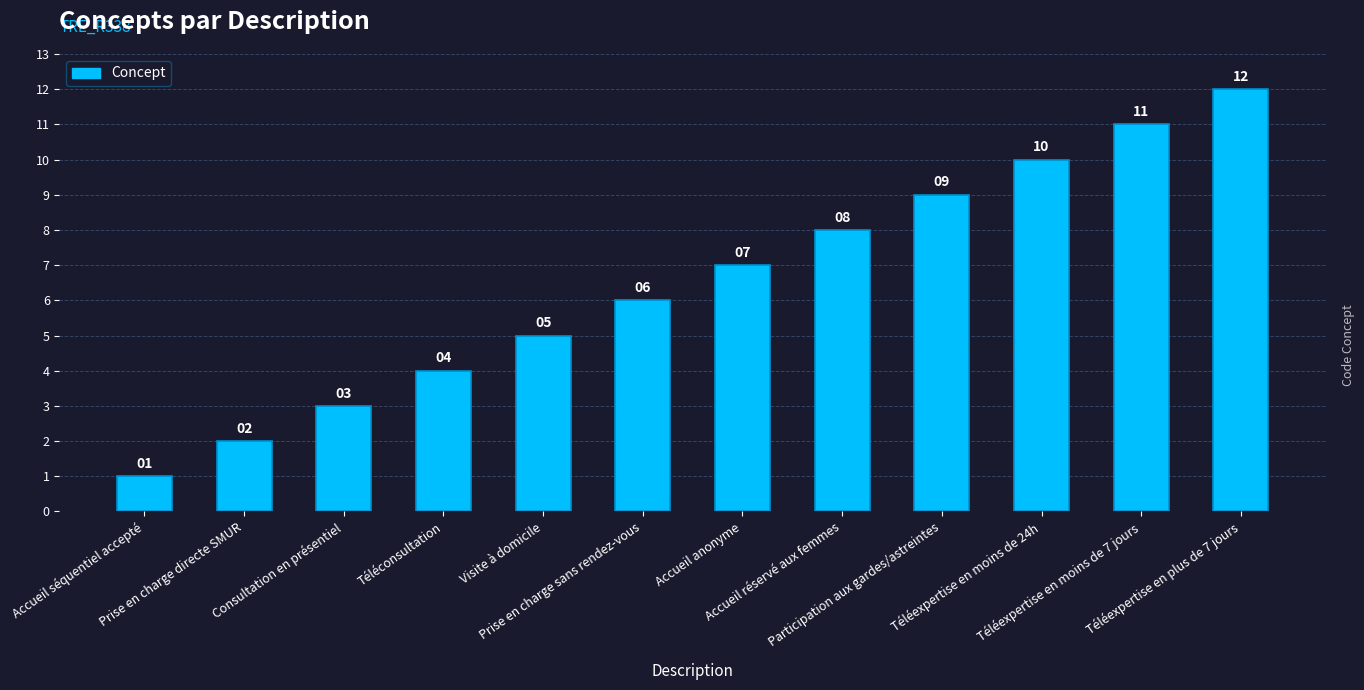

The chart shows a value of 2 at Prise en charge sans rendez-vous. True or false?

False